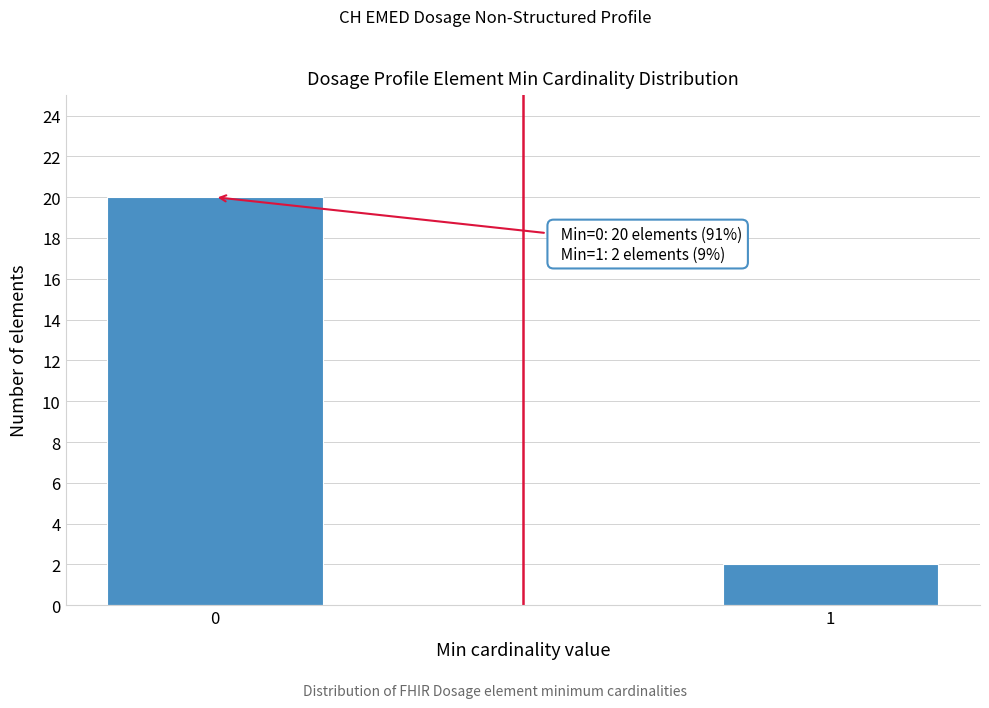

Reading left to right, list all the values displayed in this chart.

0=20	1=2